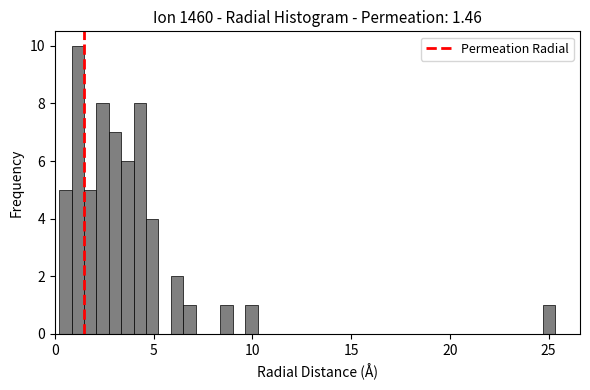

Around what value on the x-axis is the tallest bar? Give the approximate position of its centre, as read against the axis.

1.0